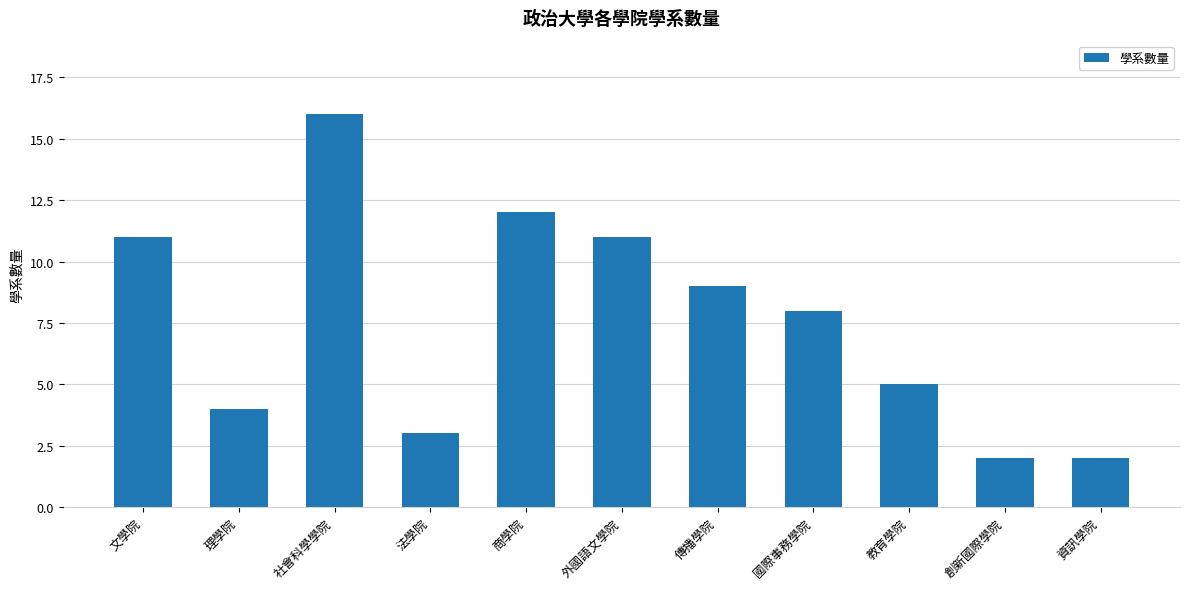

The value at 法學院 is 3. True or false?

True